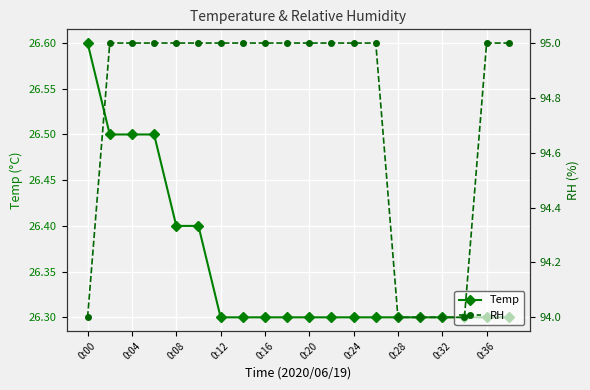

What is the lowest value of the Temp series?

26.3